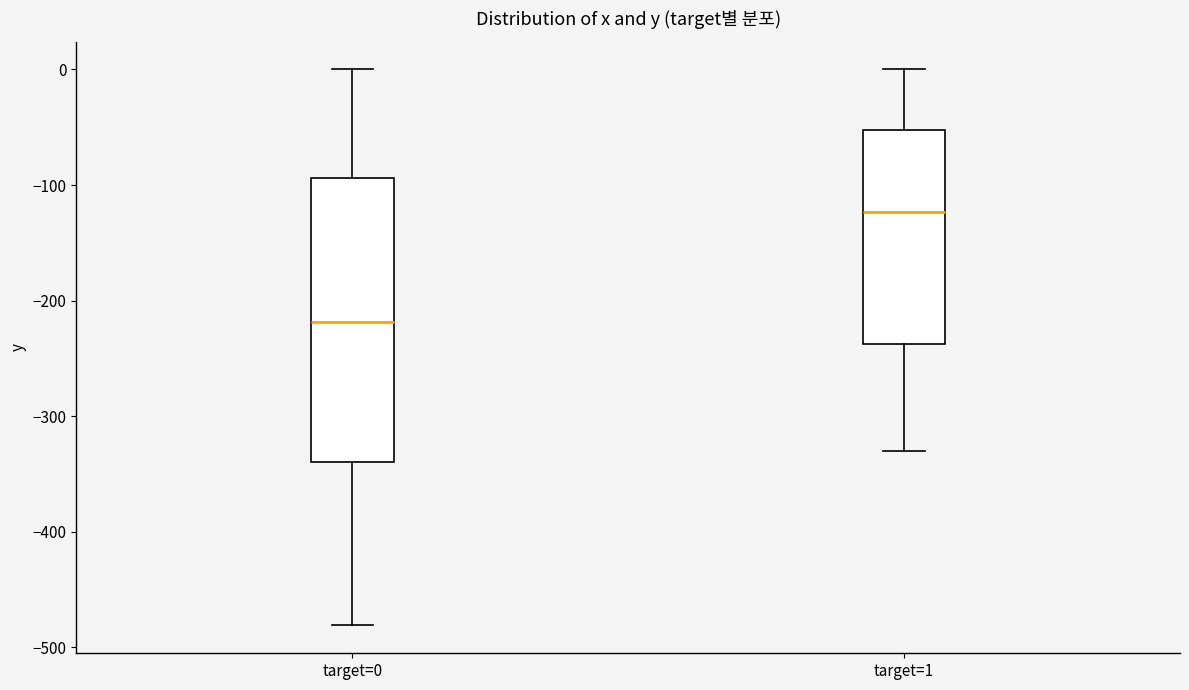

Reading left to right, transcribe this box plot: for each box, give where its median line is, the range the box spans, and where its two whiskers end, as read against the y-axis. The values are not printed on the chart, so give them approximately, as read against the axis.

target=0: median -220, box -340 to -90, whiskers -480 to 0
target=1: median -120, box -240 to -50, whiskers -330 to 0